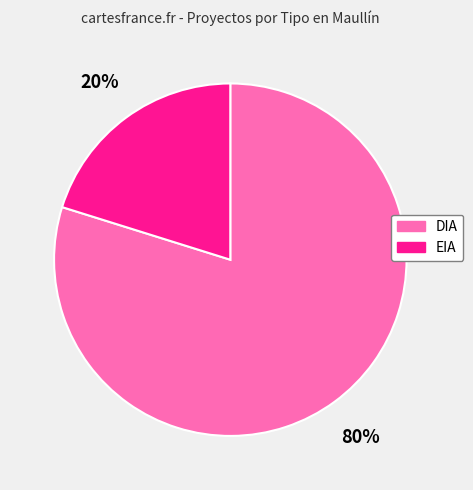

To the nearest percent, what percentage of the pie is EIA?

20%